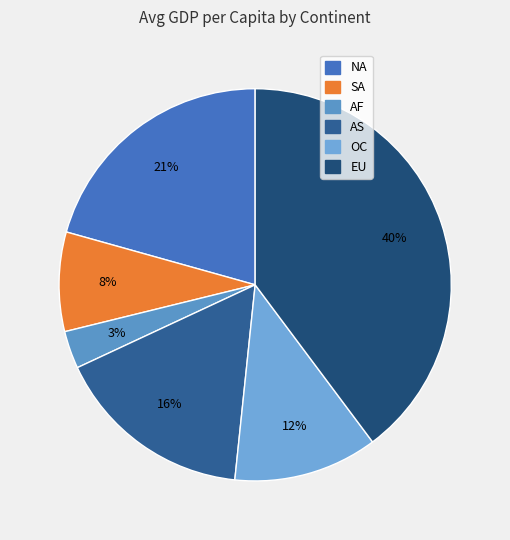

How many segments does this pie chart have?

6